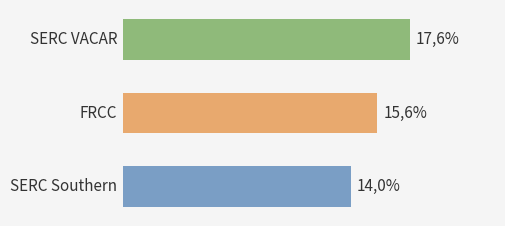

How many bars are there in total?

3